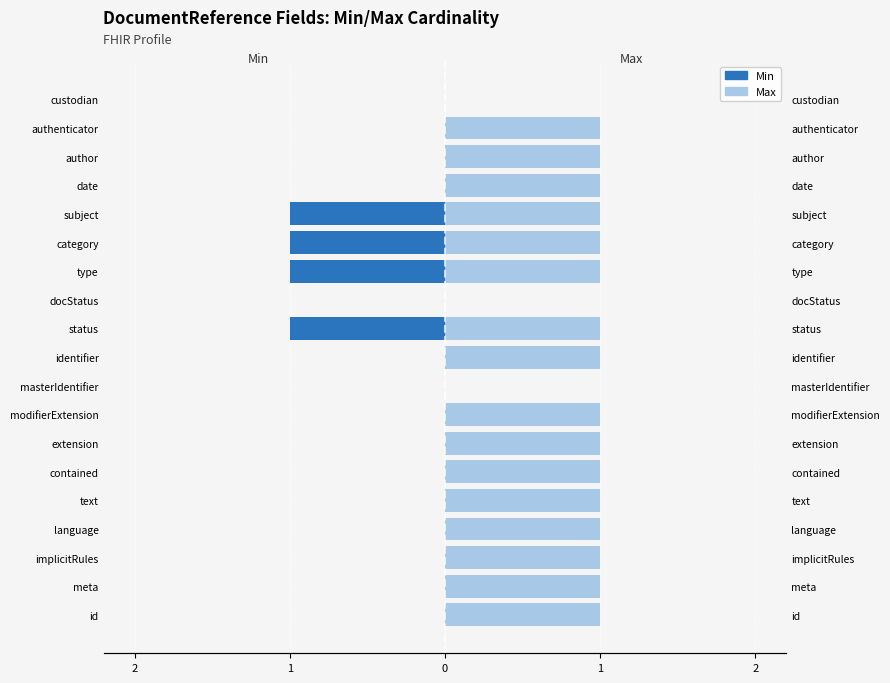

How many series are shown in this chart?

2